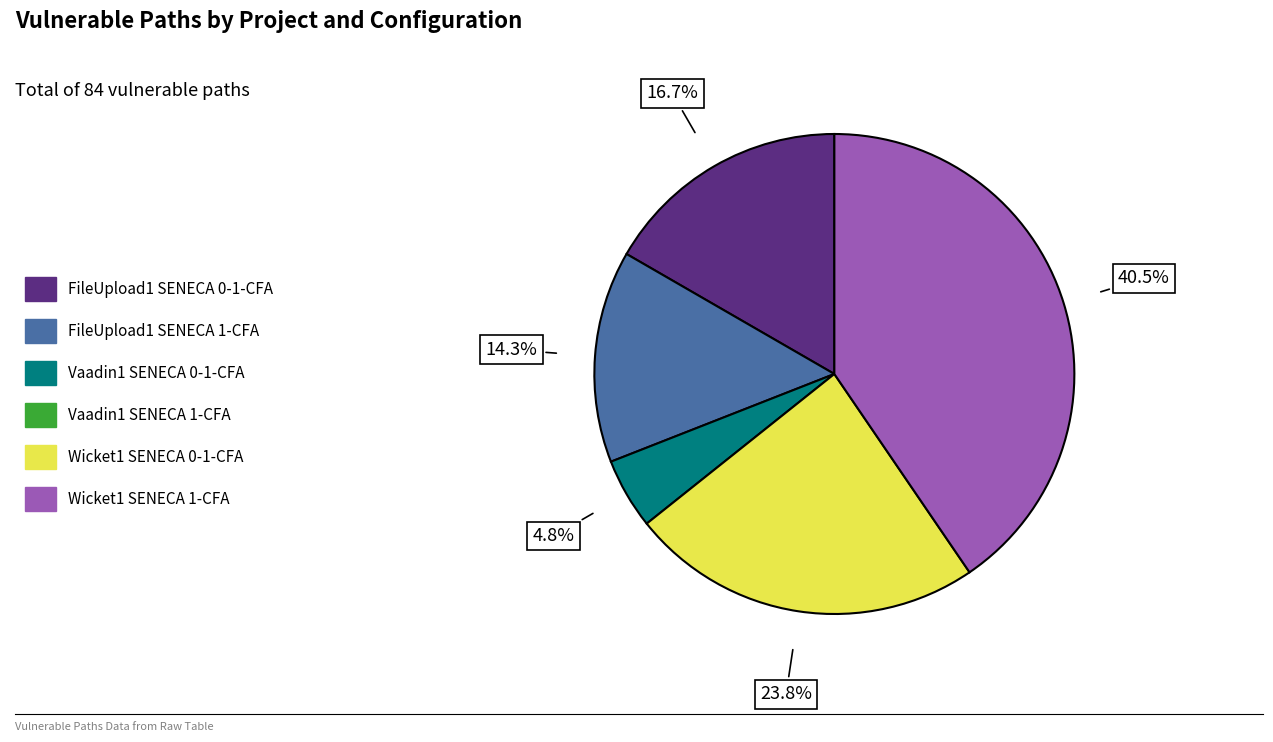

Is there a majority slice in this chart?

No